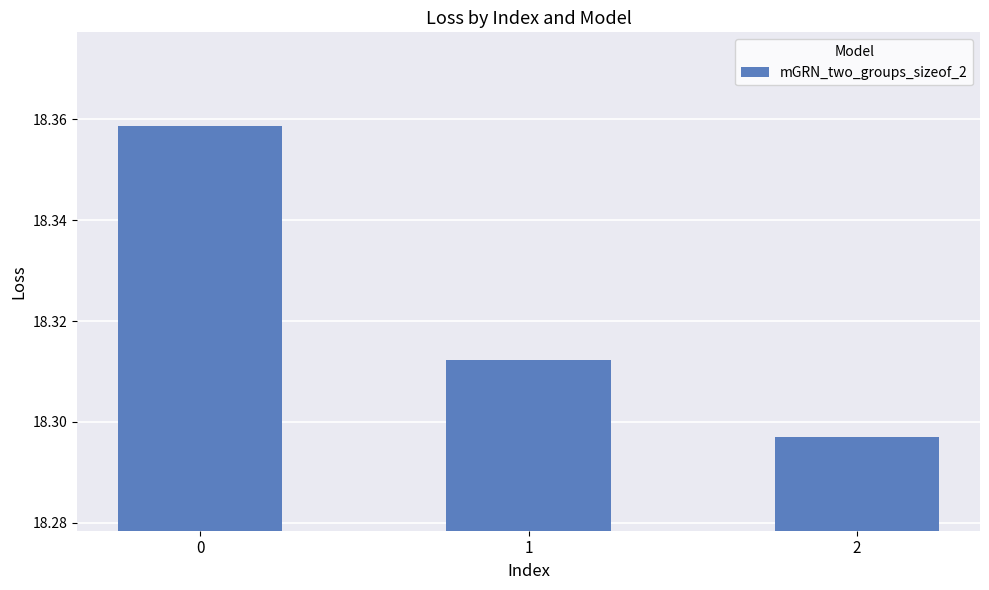

List the labels in order of value, largest first.

0, 1, 2